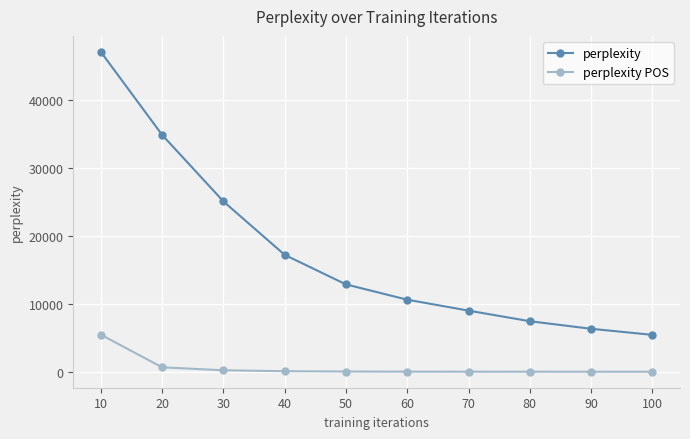

What is the value of the perplexity POS point at the 6th from the left?

15.7